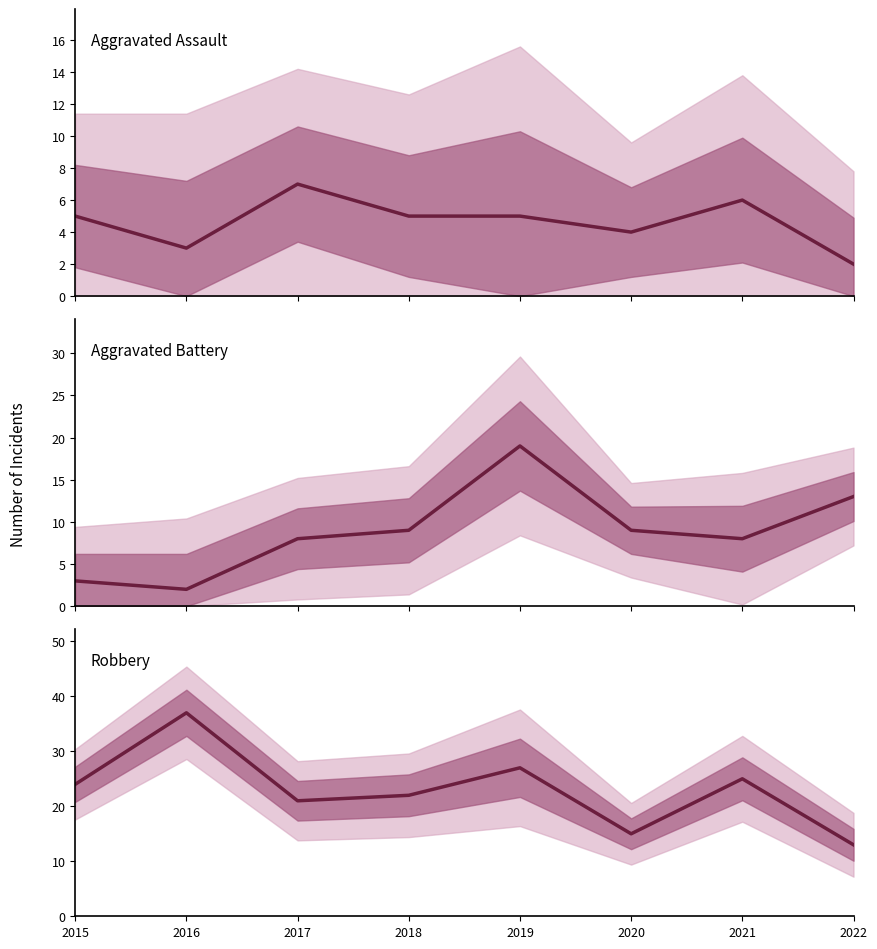

True or false: Aggravated Assault and Robbery cross at least once.

False